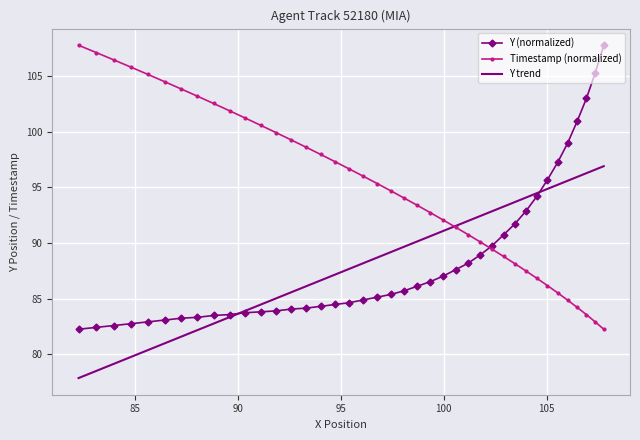

List the series in order of their peak value, lowest first.

Y trend, Y (normalized), Timestamp (normalized)